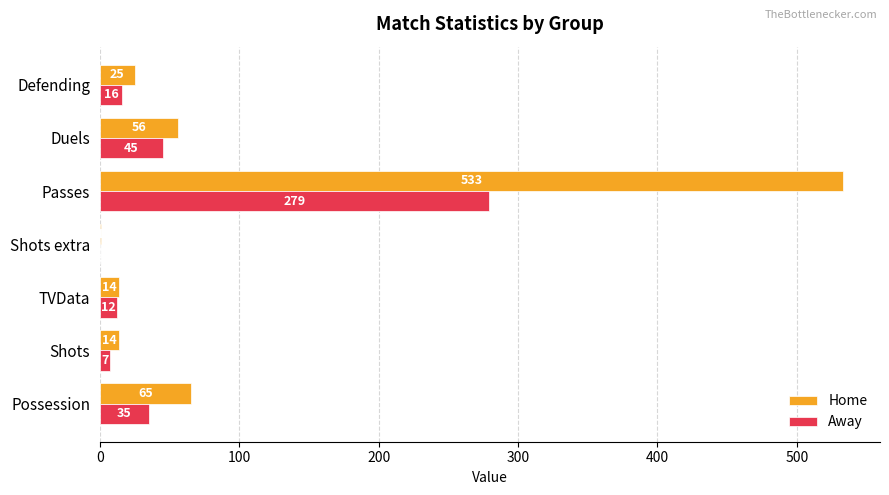

What is the sum of the Home values at Duels and TVData?

70